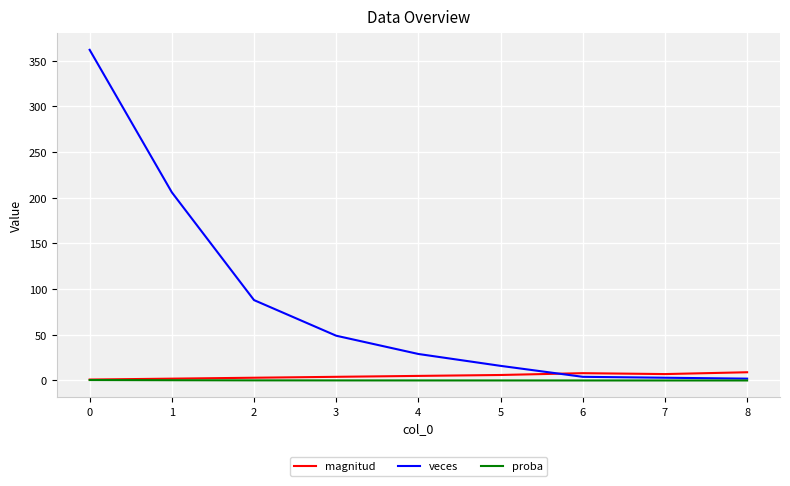

At how many categories does at least one series exceed 329?

1